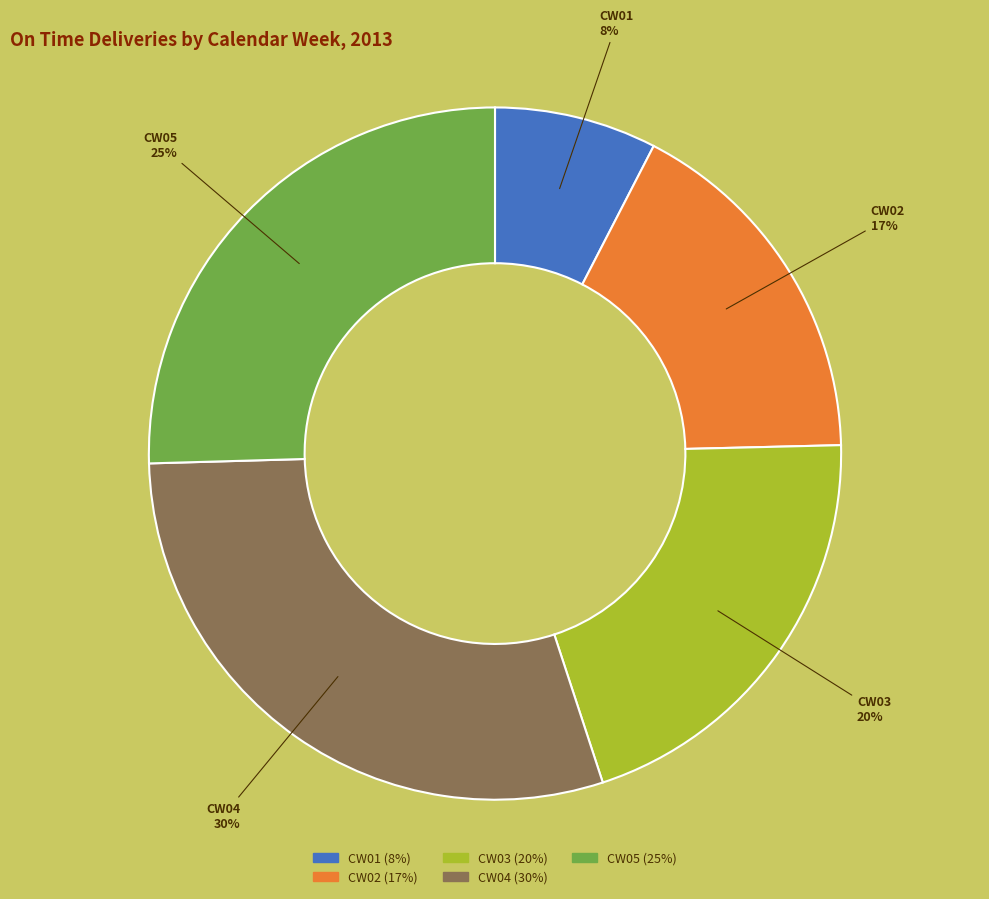

Count the number of slices in the pie.

5